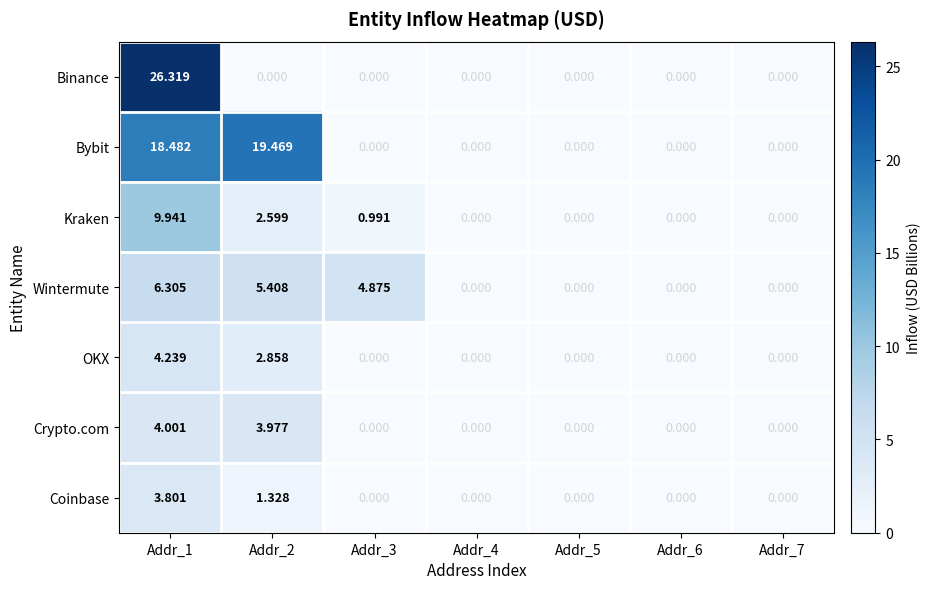

Which series has the largest range (max minus min)?

Binance